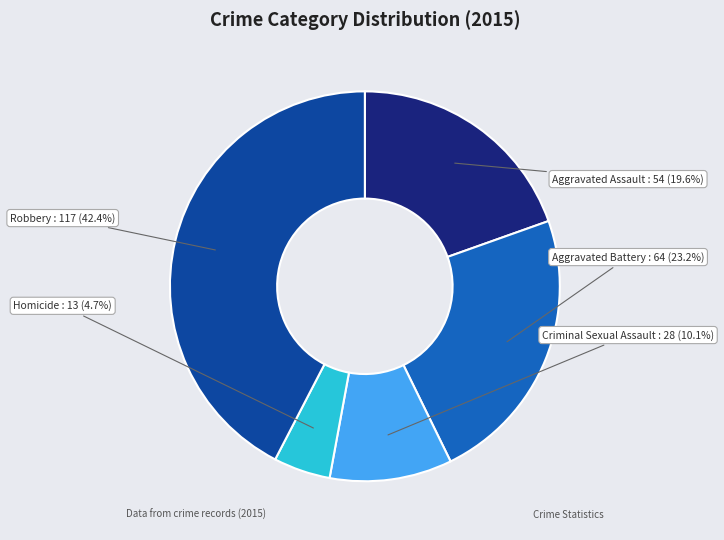

True or false: Robbery accounts for 42% of the total.

True